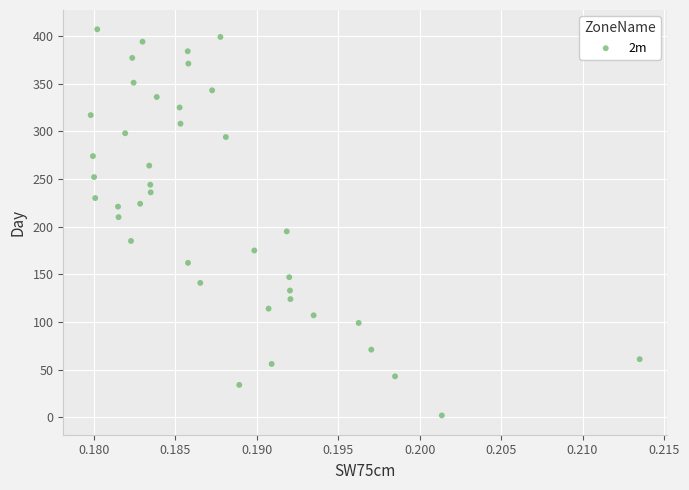

What is the range of Y values (max minus min)?

405